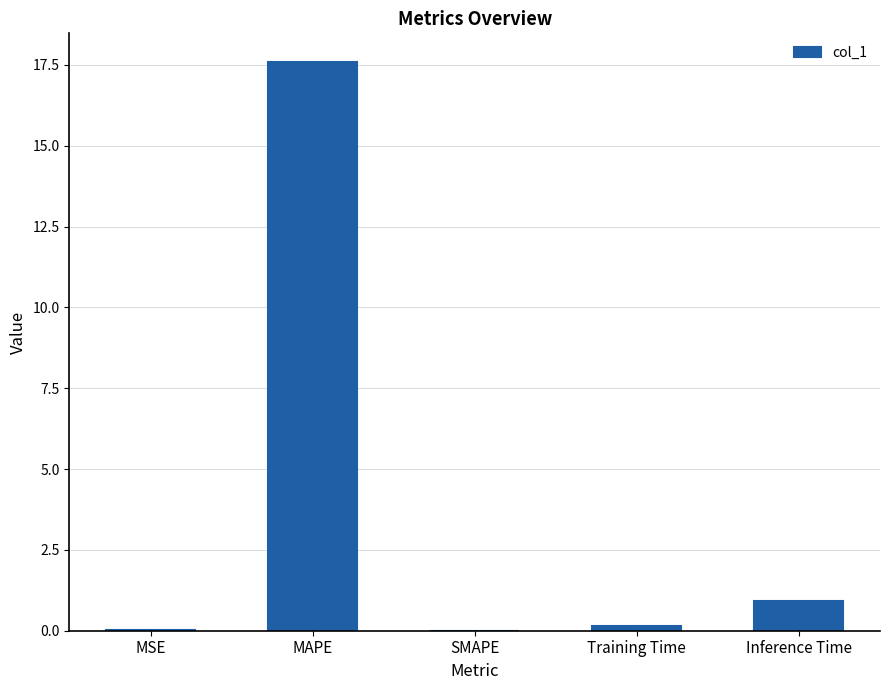

Between Training Time and Inference Time, which is larger?

Inference Time